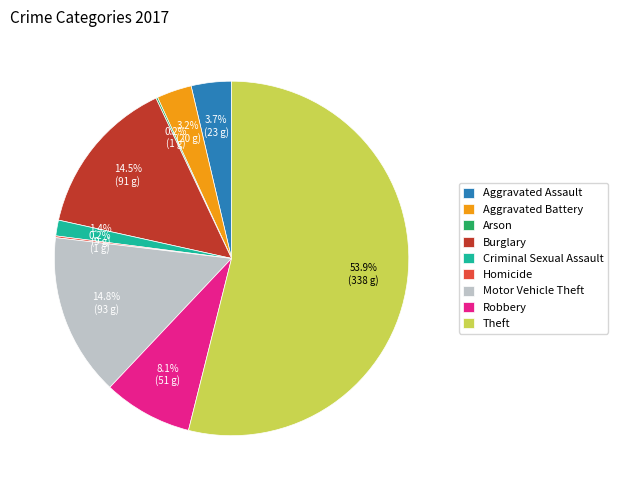

To the nearest percent, what is the average slice percentage?

11%